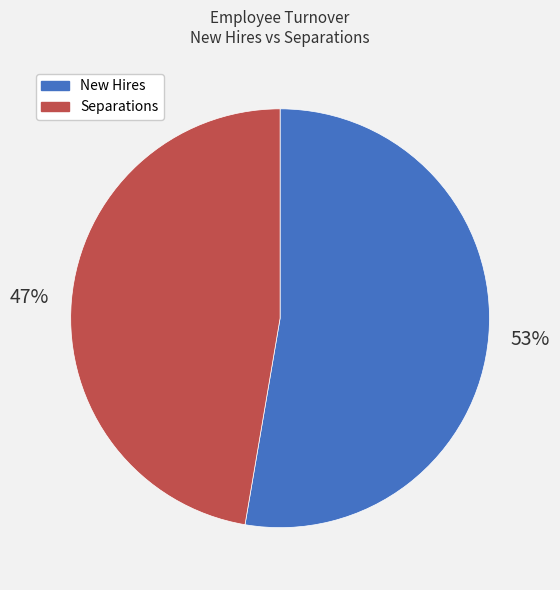

True or false: New Hires accounts for 53% of the total.

True